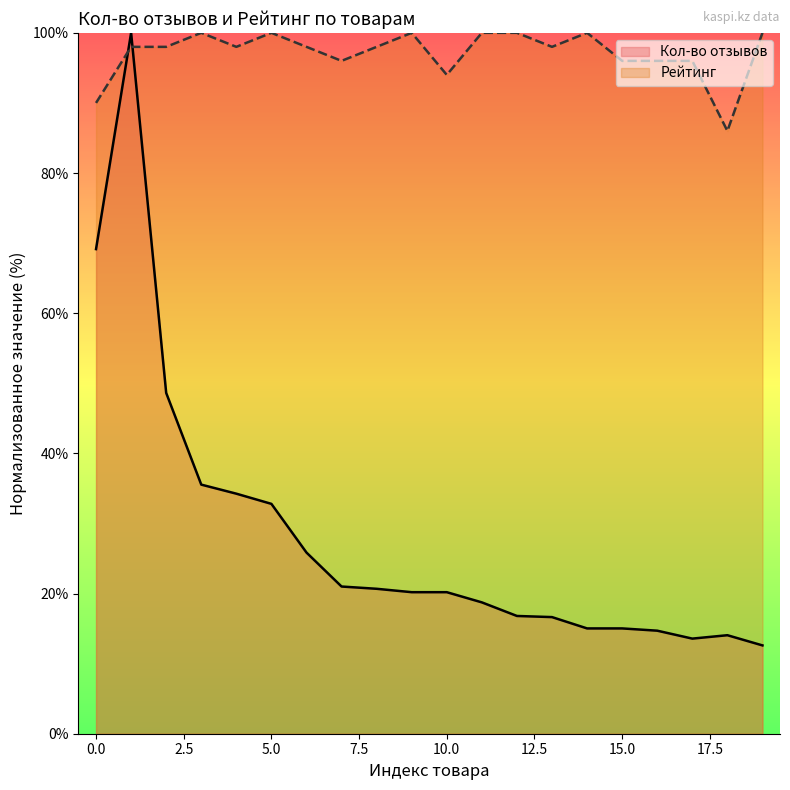

Which series has the largest total across all categories?

Рейтинг